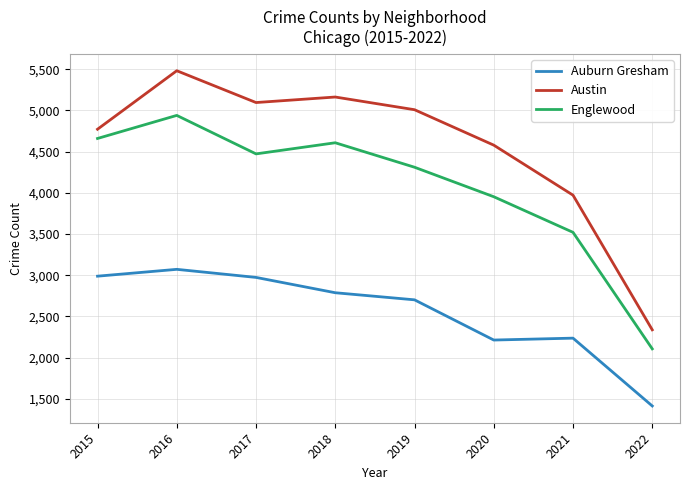

Which series has the largest total across all categories?

Austin